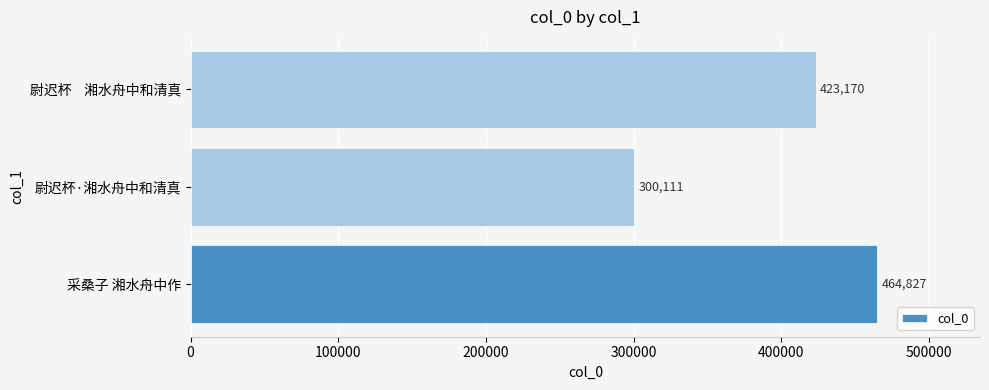

At which category does the chart reach its minimum across all series?

尉迟杯·湘水舟中和清真